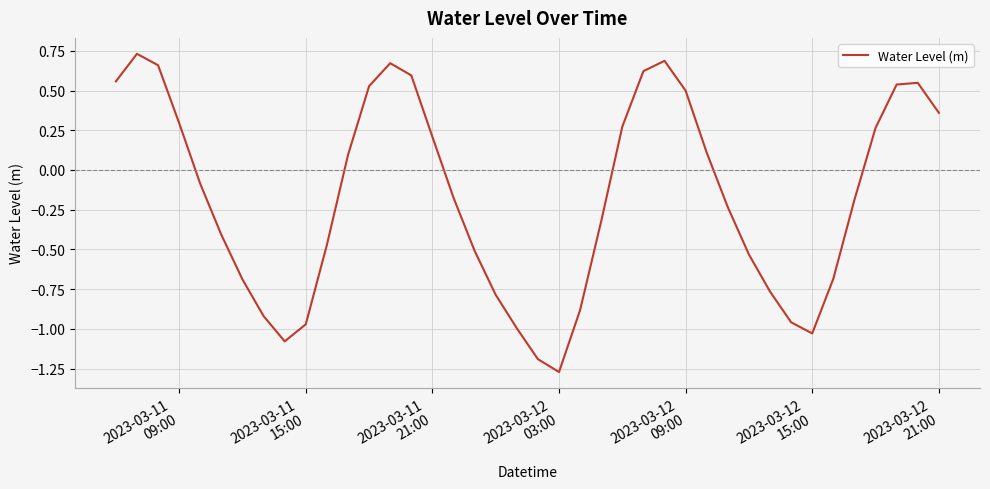

What is the difference between the maximum and minimum values?

2.0